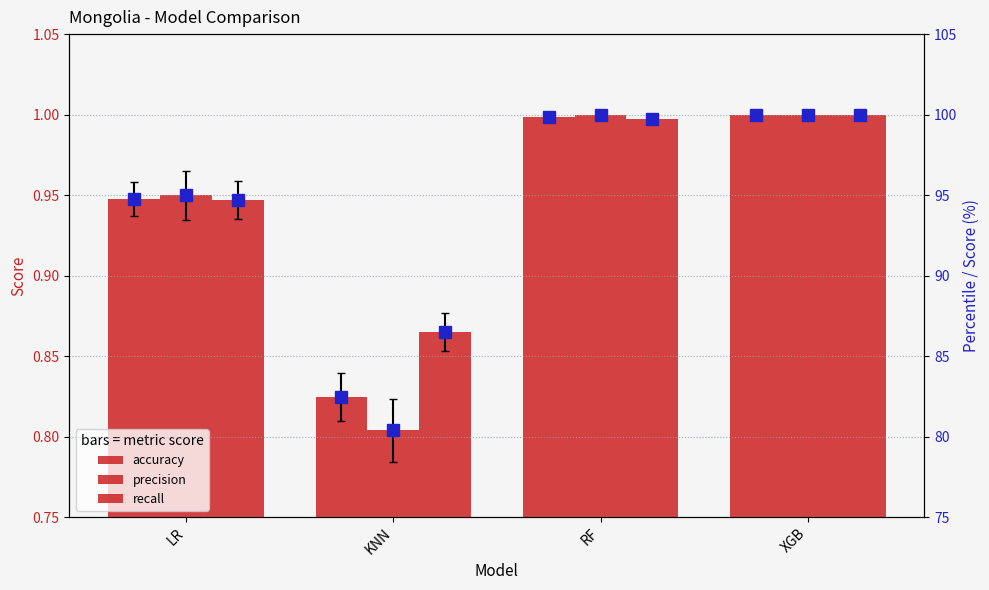

At which label does recall reach its minimum?

KNN